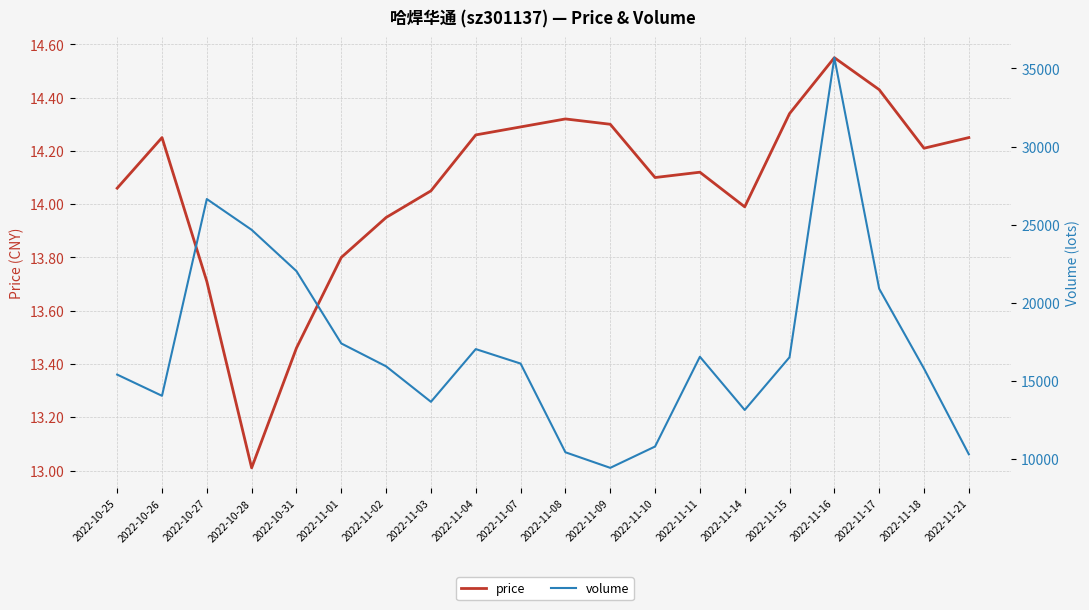

What is the difference between the second highest and minimum values in the volume series?

17205.0